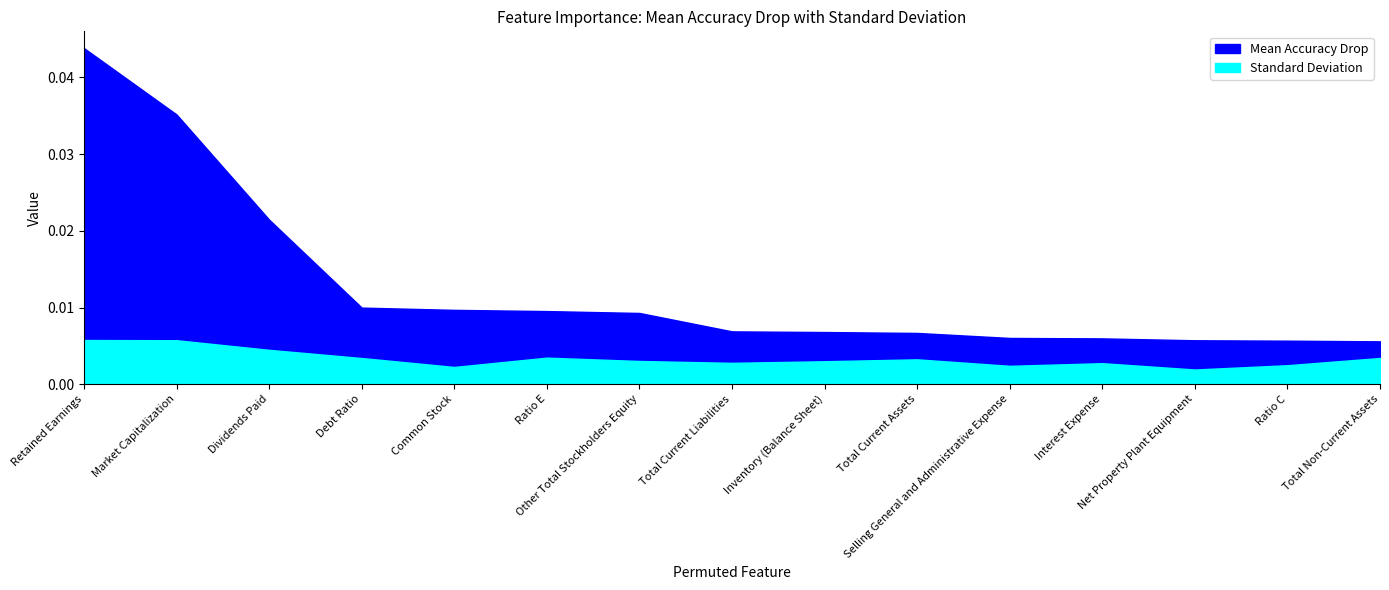

Is the value of Mean Accuracy Drop at Selling General and Administrative Expense greater than the value of Standard Deviation at Ratio E?

Yes